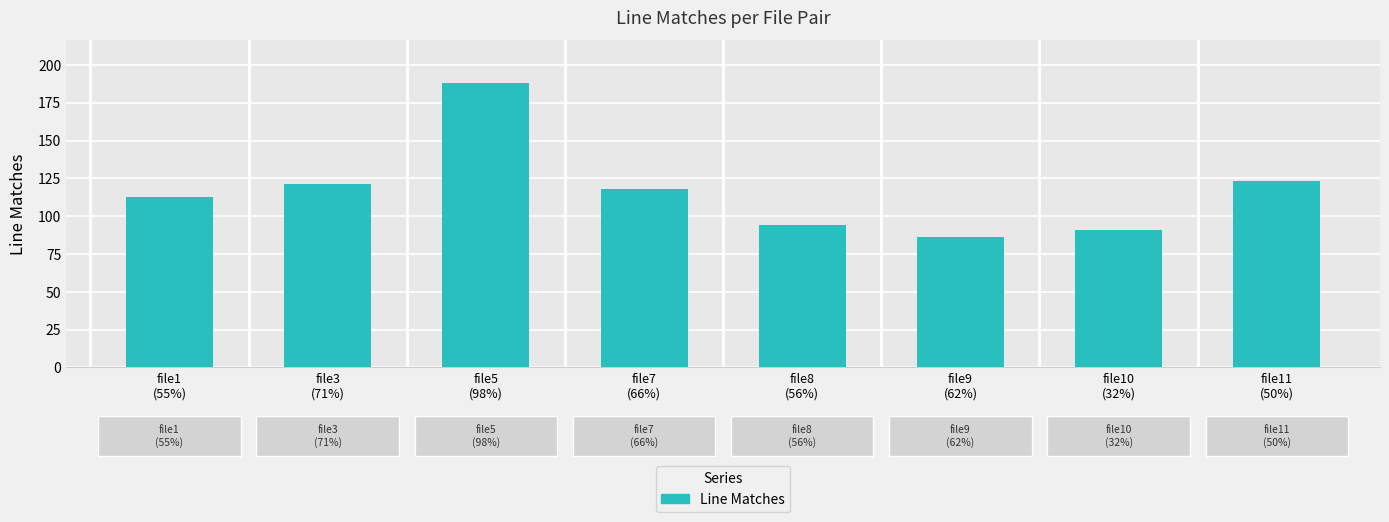

What is the minimum value shown in the chart?

86